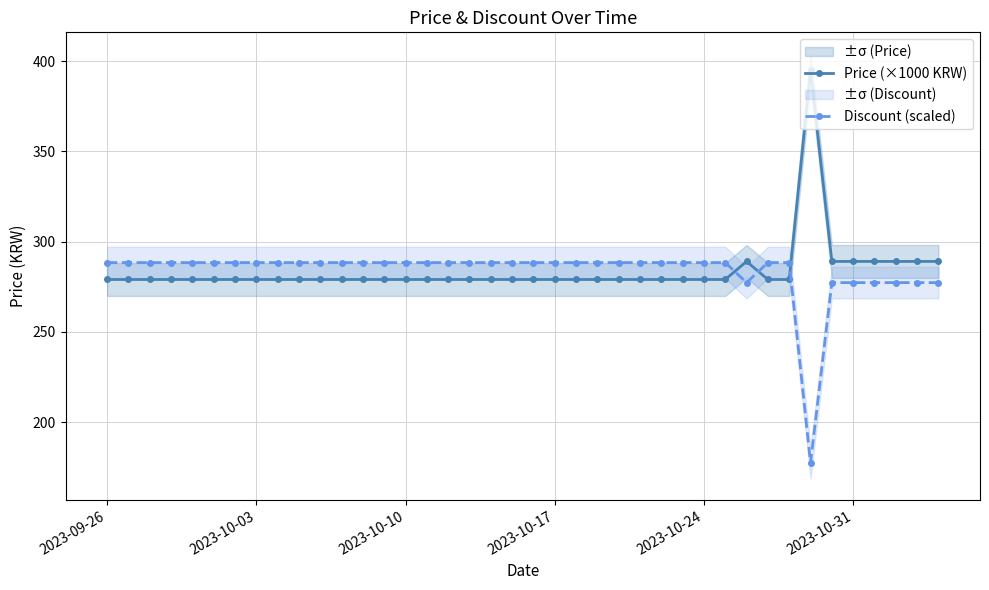

What is the maximum value for Discount (scaled)?

288.4